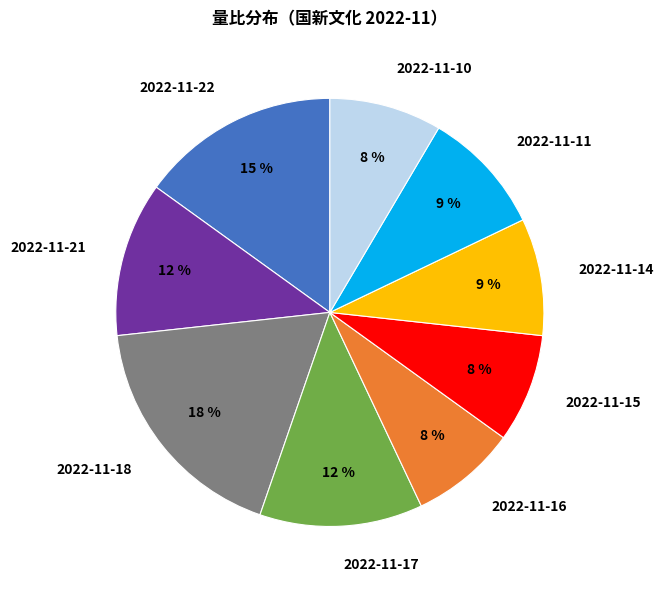

Is the sum of 2022-11-17 and 2022-11-18 greater than half?

No